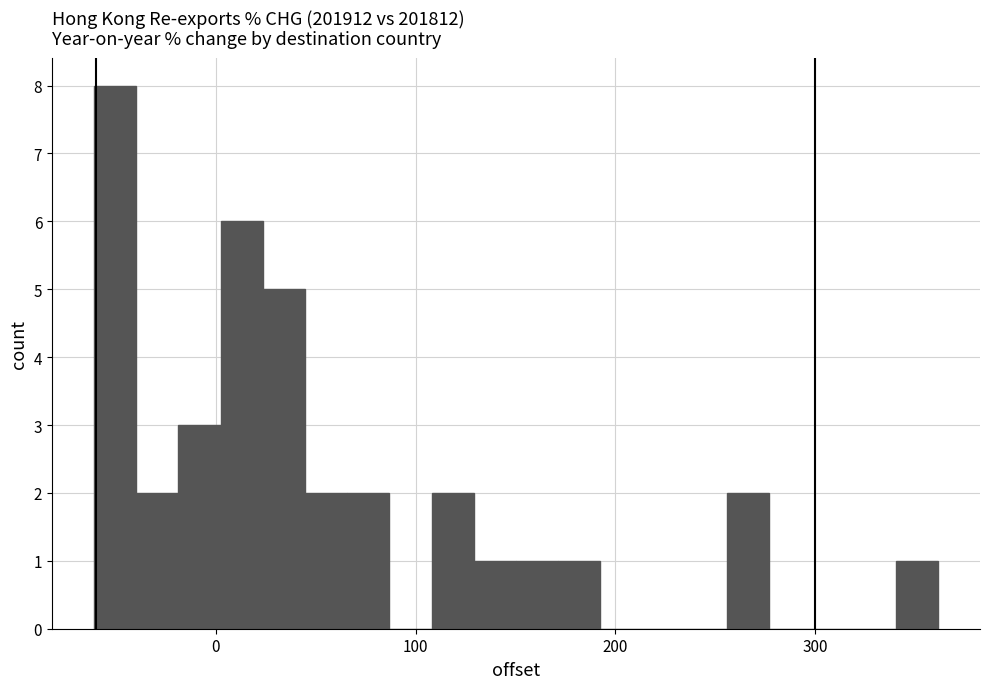

Around what value on the x-axis is the tallest bar? Give the approximate position of its centre, as read against the axis.

-50